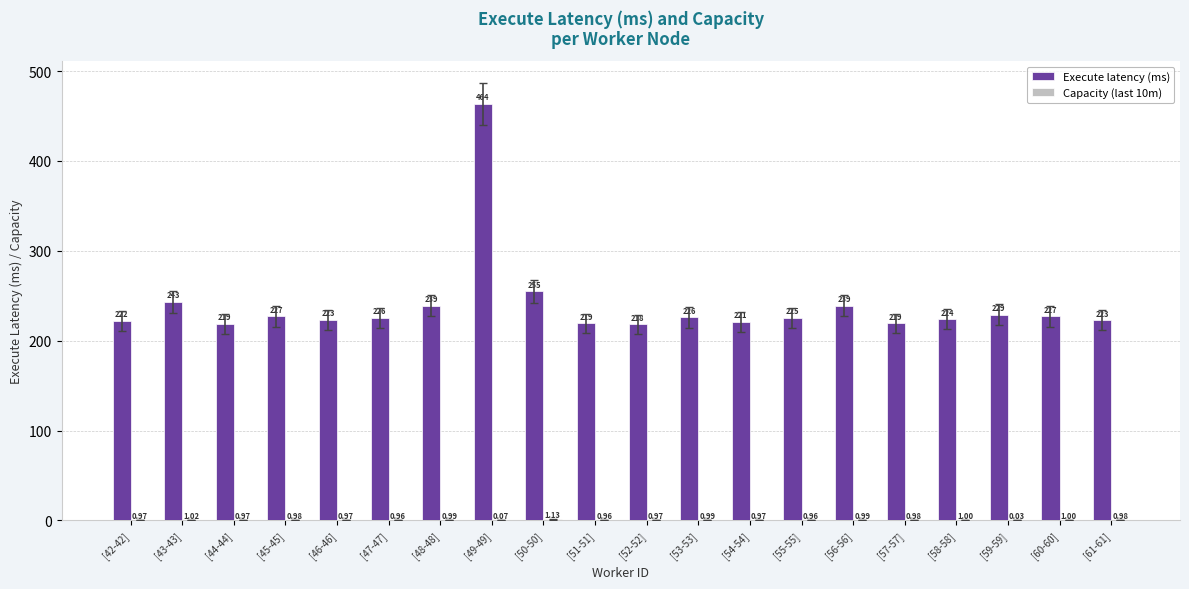

Which series changed the most between [53-53] and [55-55]?

Execute latency (ms)